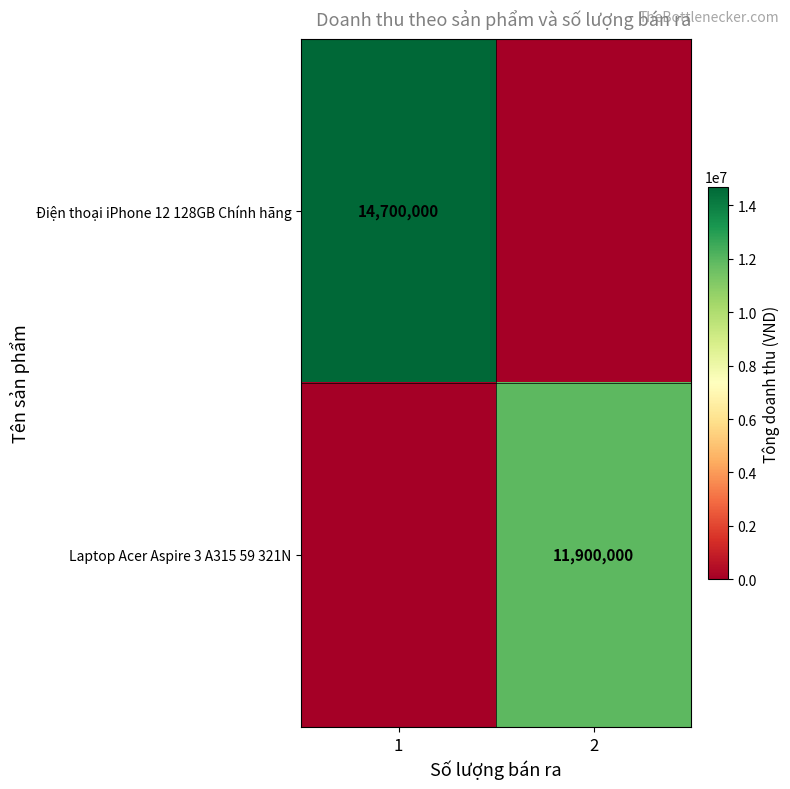

Is it true that Laptop Acer Aspire 3 A315 59 321N equals 11900000 at 2?

True